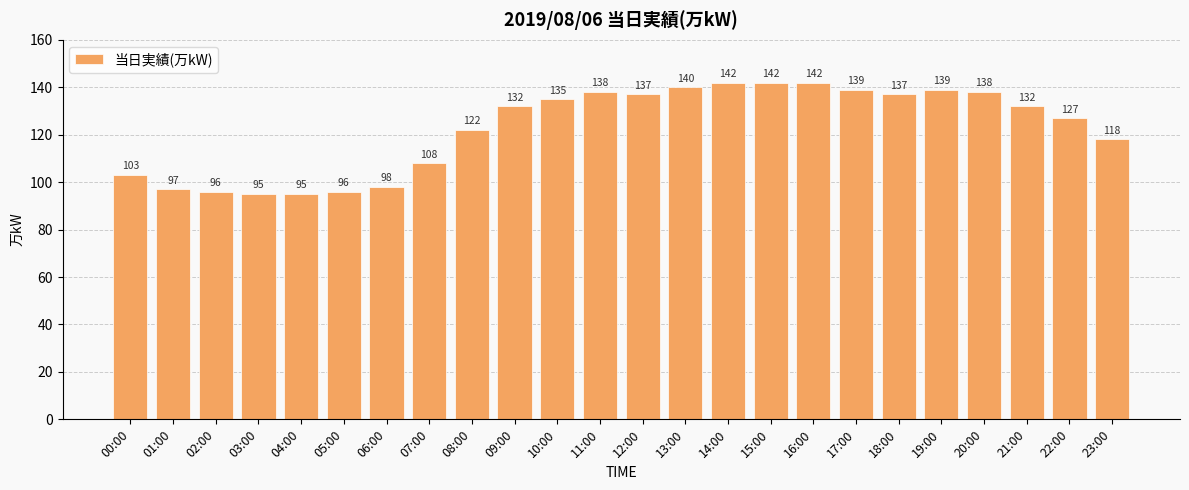

Between 07:00 and 17:00, which is larger?

17:00